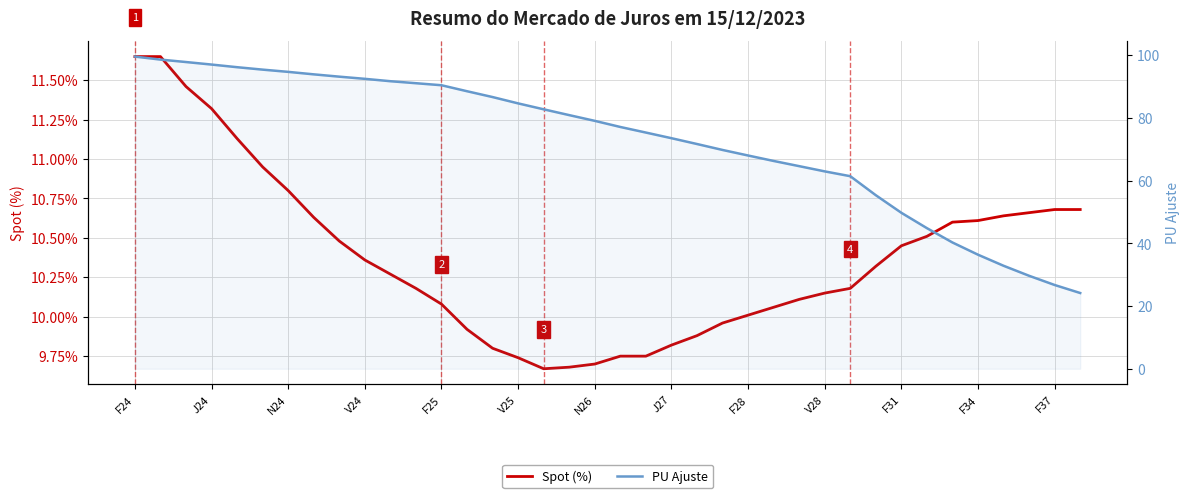

Reading left to right, what are all the values shown in this chart?

Spot (%): 11.7	11.7	11.5	11.3	11.1	10.9	10.8	10.6	10.5	10.4	10.3	10.2	10.1	9.9	9.8	9.7	9.7	9.7	9.7	9.8	9.8	9.8	9.9	10.0	10.0	10.1	10.1	10.2	10.2	10.3	10.4	10.5	10.6	10.6	10.6	10.7	10.7	10.7
PU Ajuste: 99.6	98.6	97.8	97.0	96.2	95.4	94.7	93.9	93.2	92.5	91.7	91.1	90.4	88.5	86.7	84.6	82.7	80.9	79.1	77.1	75.3	73.5	71.7	69.8	68.0	66.3	64.6	63.0	61.4	55.3	49.7	44.8	40.3	36.4	32.8	29.7	26.7	24.2